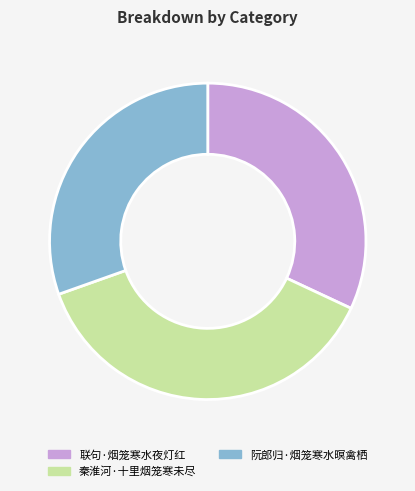

How many segments does this pie chart have?

3